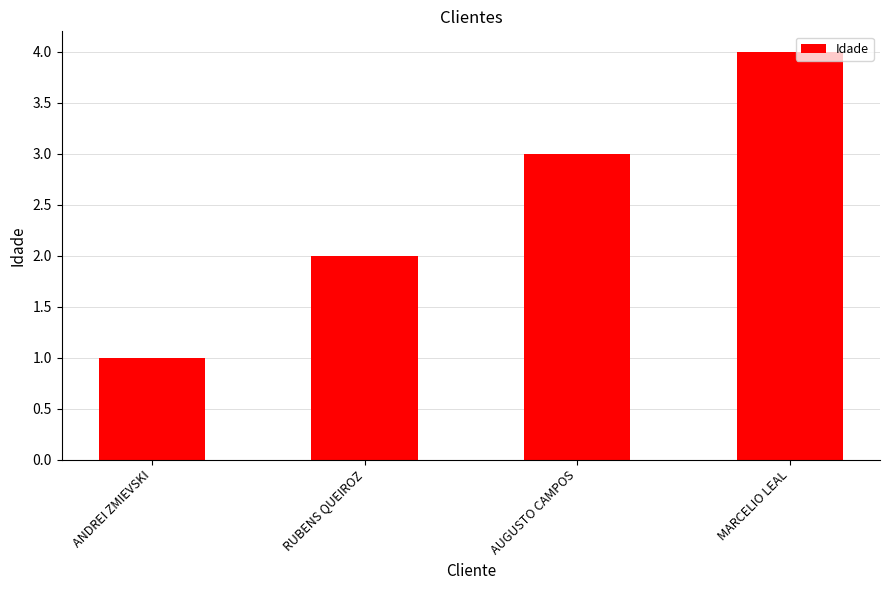

Count the number of data series in this chart.

1